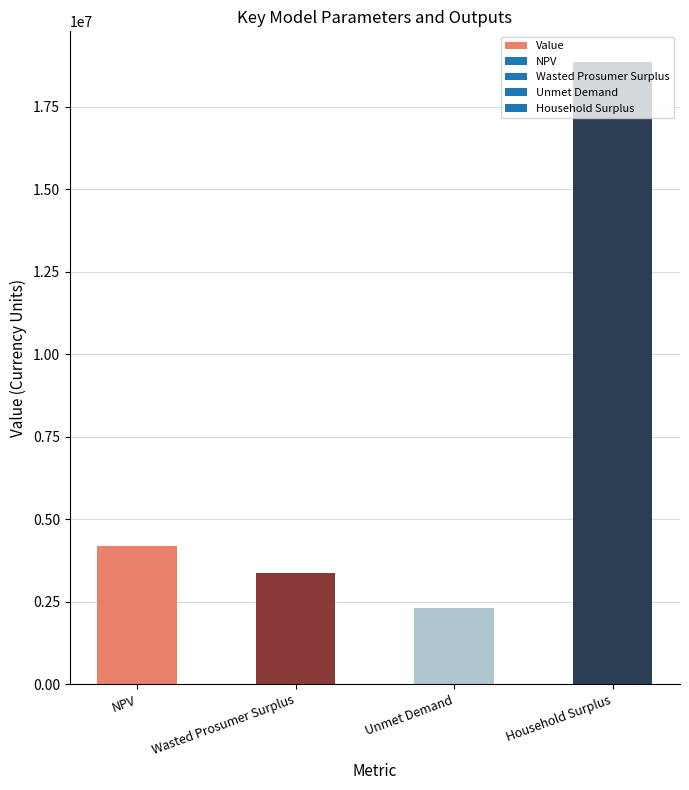

Does the chart contain any negative values?

No